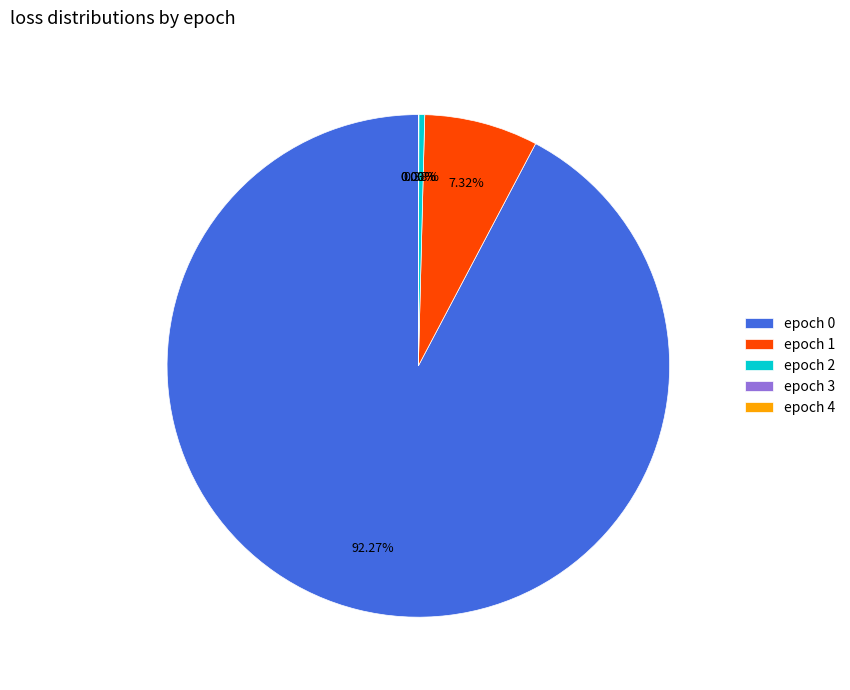

To the nearest percent, what is the average slice percentage?

20%